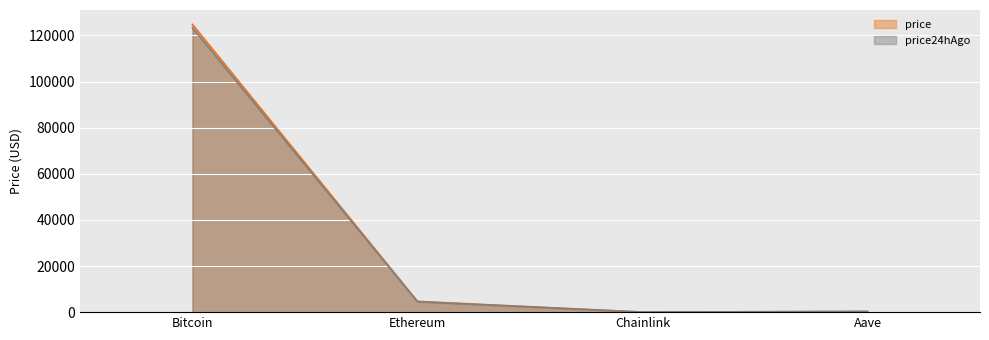

What is the difference between the maximum and second lowest values in the price24hAgo series?

123064.8